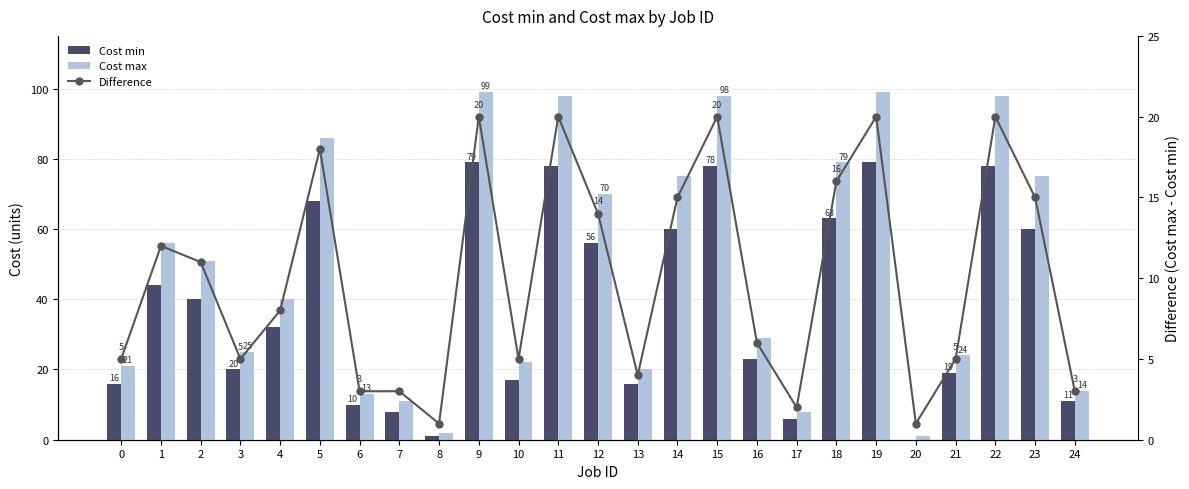

Reading left to right, transcribe all the data shown in this chart.

Cost min: 0=16	1=44	2=40	3=20	4=32	5=68	6=10	7=8	8=1	9=79	10=17	11=78	12=56	13=16	14=60	15=78	16=23	17=6	18=63	19=79	20=0	21=19	22=78	23=60	24=11
Cost max: 0=21	1=56	2=51	3=25	4=40	5=86	6=13	7=11	8=2	9=99	10=22	11=98	12=70	13=20	14=75	15=98	16=29	17=8	18=79	19=99	20=1	21=24	22=98	23=75	24=14
Difference: 0=5	1=12	2=11	3=5	4=8	5=18	6=3	7=3	8=1	9=20	10=5	11=20	12=14	13=4	14=15	15=20	16=6	17=2	18=16	19=20	20=1	21=5	22=20	23=15	24=3